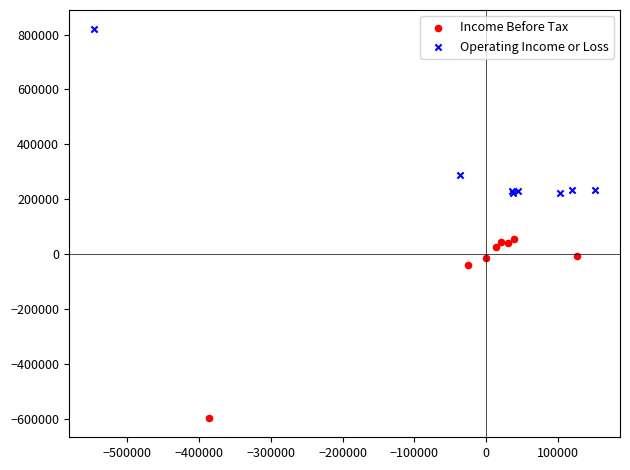

Which series has the widest spread of Y values?

Income Before Tax